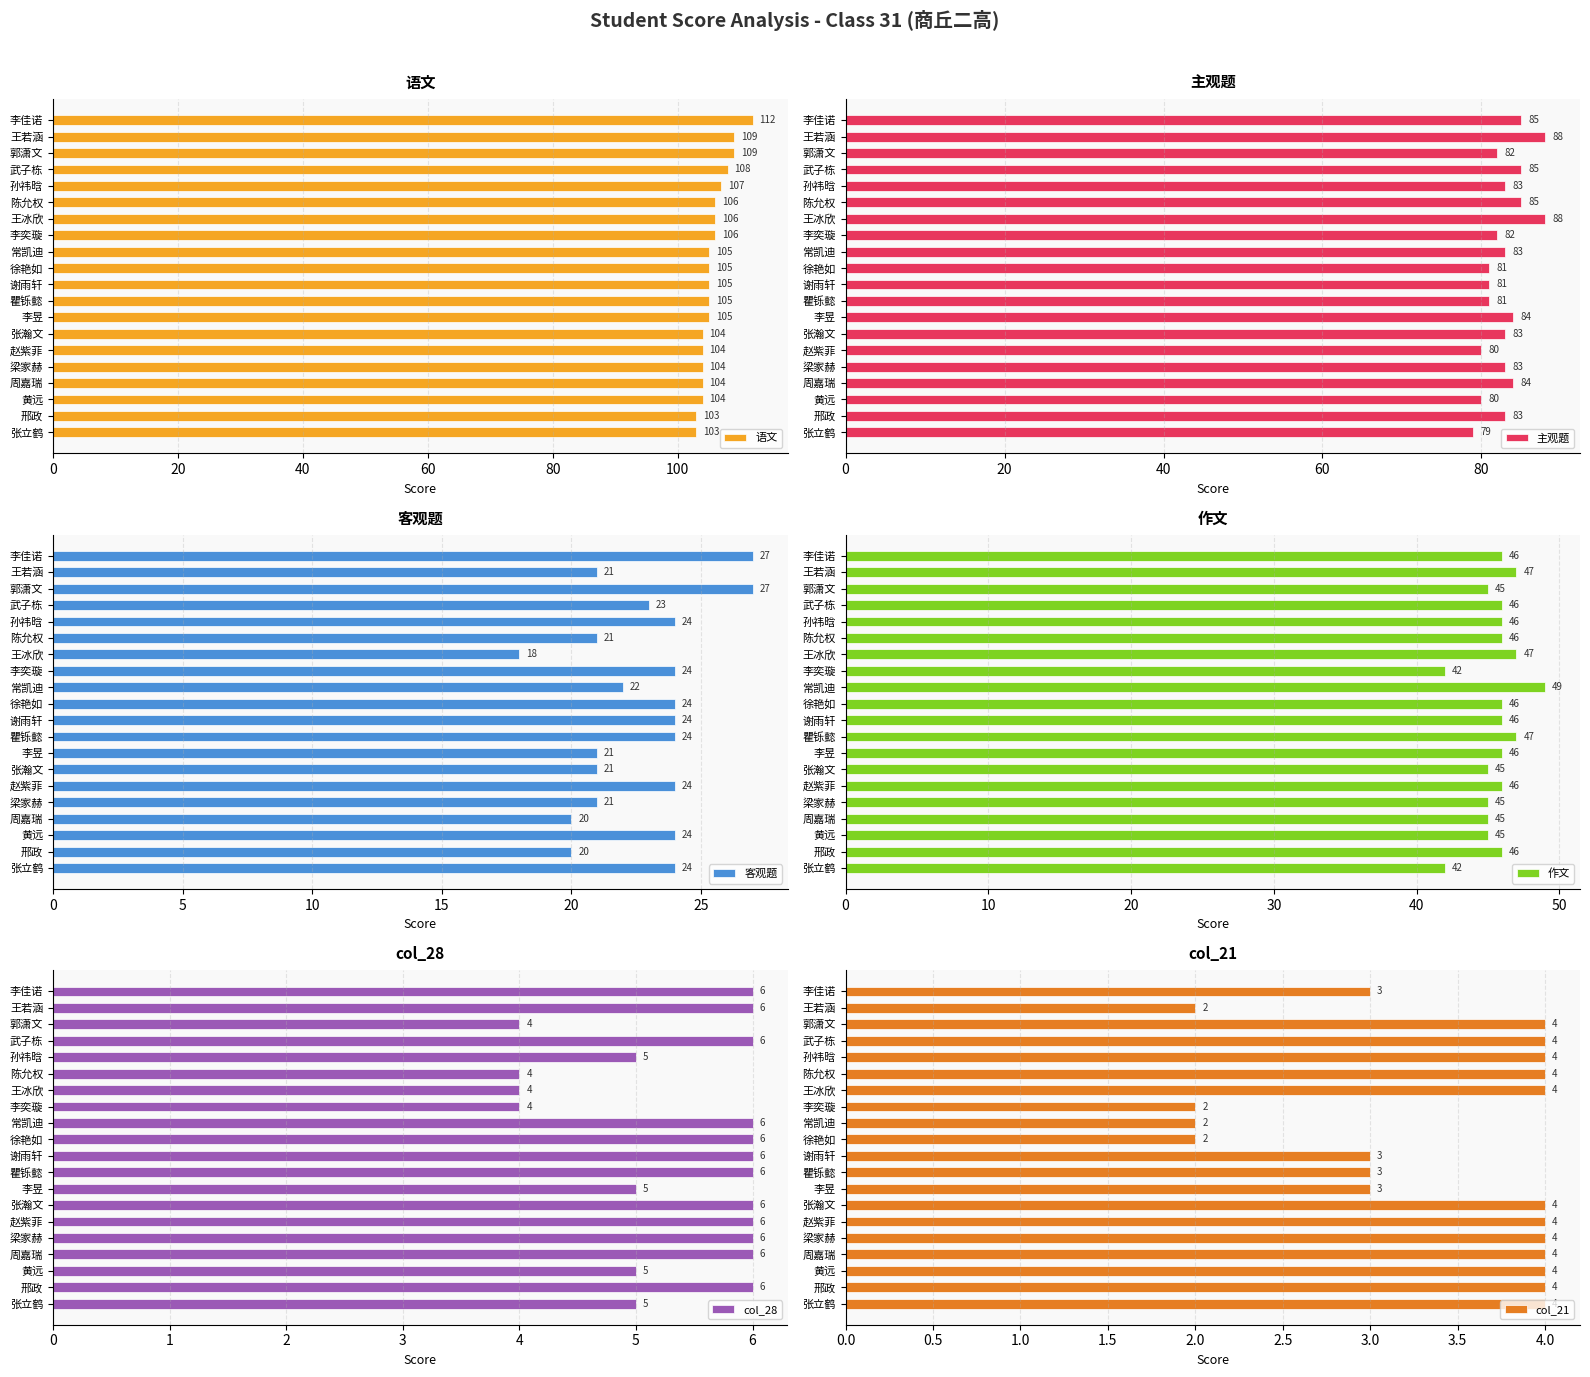

What are all the series names shown in the legend?

语文, 主观题, 客观题, 作文, col_28, col_21